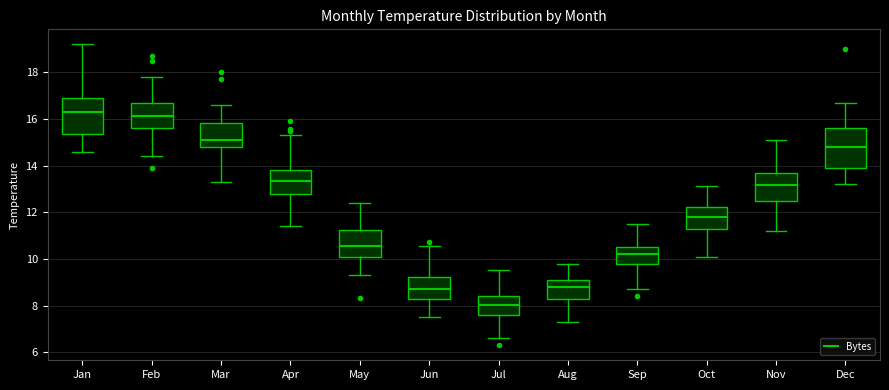

Reading left to right, read every box against the y-axis: the position of its median line, the range the box covers, and the ends of its whiskers. The values are not printed on the chart, so give them approximately, as read against the axis.

Jan: median 16.4, box 15.4 to 17.0, whiskers 14.6 to 19.2
Feb: median 16.2, box 15.6 to 16.8, whiskers 14.4 to 17.8
Mar: median 15.2, box 14.8 to 15.8, whiskers 13.4 to 16.6
Apr: median 13.4, box 12.8 to 13.8, whiskers 11.4 to 15.4
May: median 10.6, box 10.2 to 11.2, whiskers 9.4 to 12.4
Jun: median 8.8, box 8.2 to 9.2, whiskers 7.6 to 10.6
Jul: median 8.0, box 7.6 to 8.4, whiskers 6.6 to 9.6
Aug: median 8.8, box 8.2 to 9.0, whiskers 7.4 to 9.8
Sep: median 10.2, box 9.8 to 10.6, whiskers 8.8 to 11.6
Oct: median 11.8, box 11.4 to 12.2, whiskers 10.2 to 13.2
Nov: median 13.2, box 12.4 to 13.8, whiskers 11.2 to 15.2
Dec: median 14.8, box 14.0 to 15.6, whiskers 13.2 to 16.8